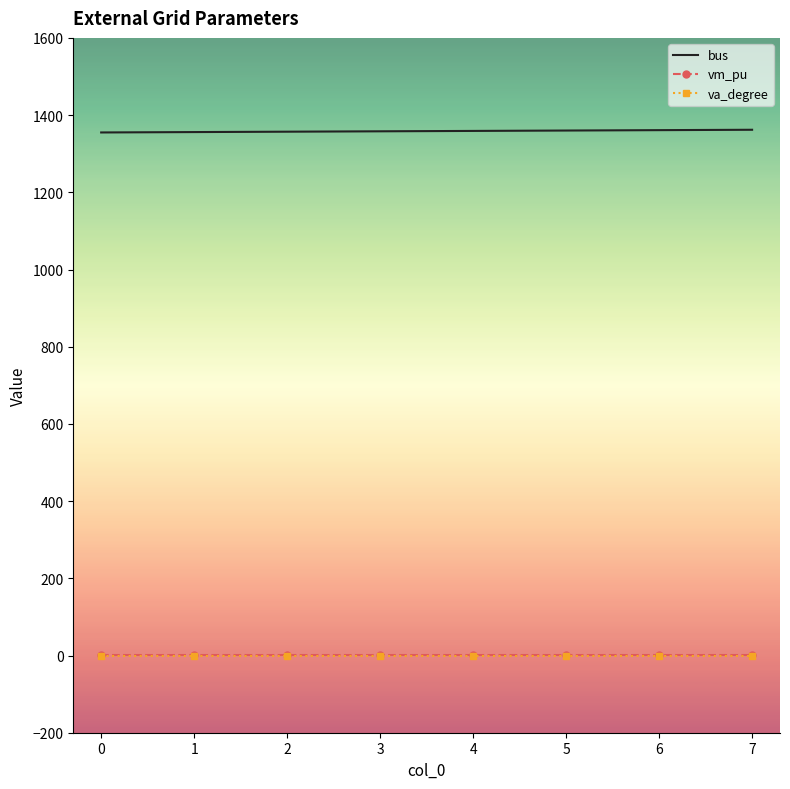

Which series has the largest total across all categories?

bus